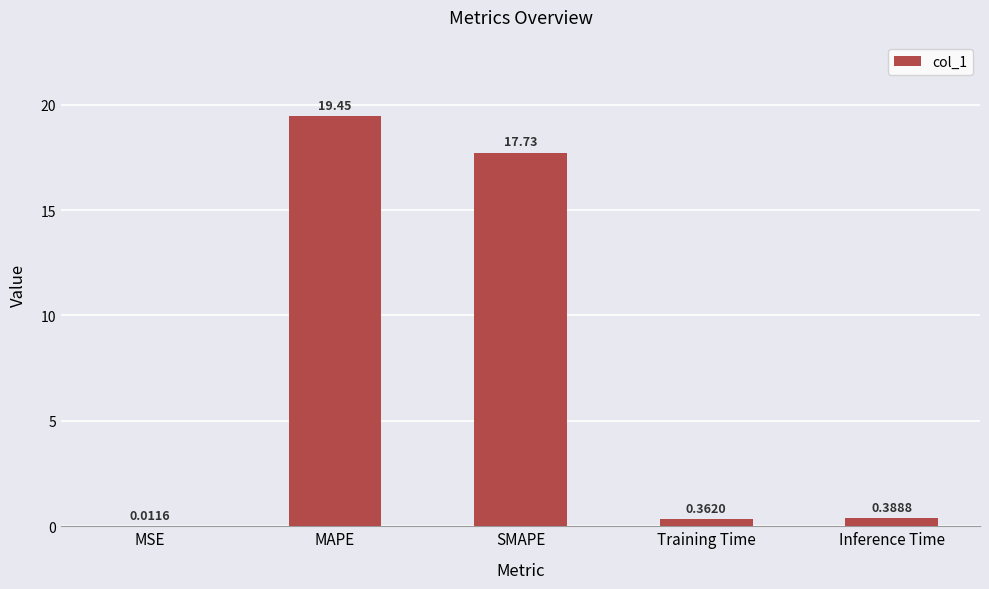

What is the change in value from MAPE to Training Time?

-19.1